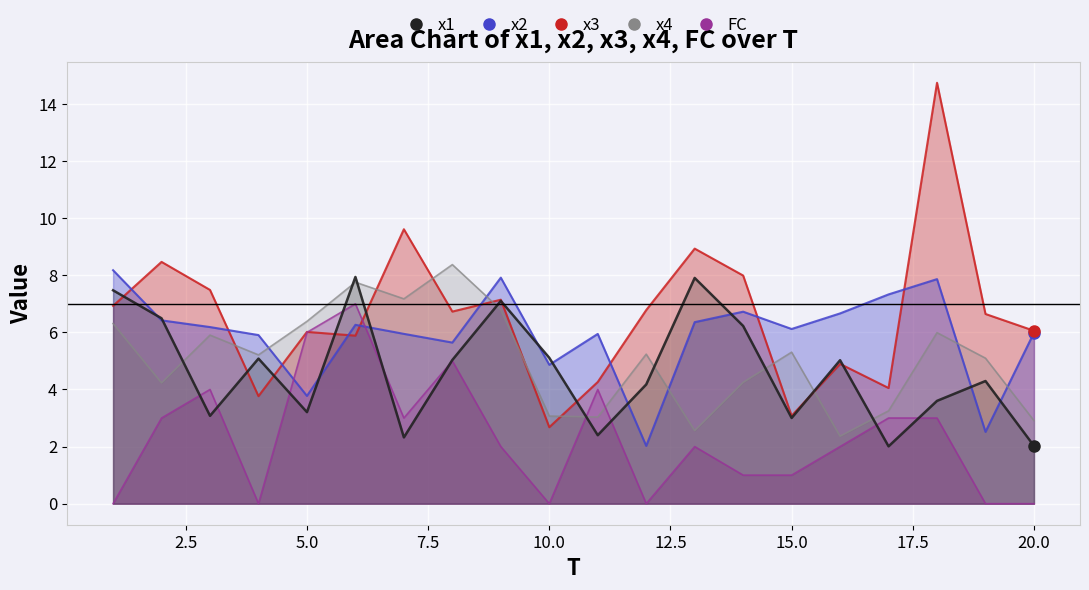

What is the difference between the maximum and minimum values in the x1 series?

5.9